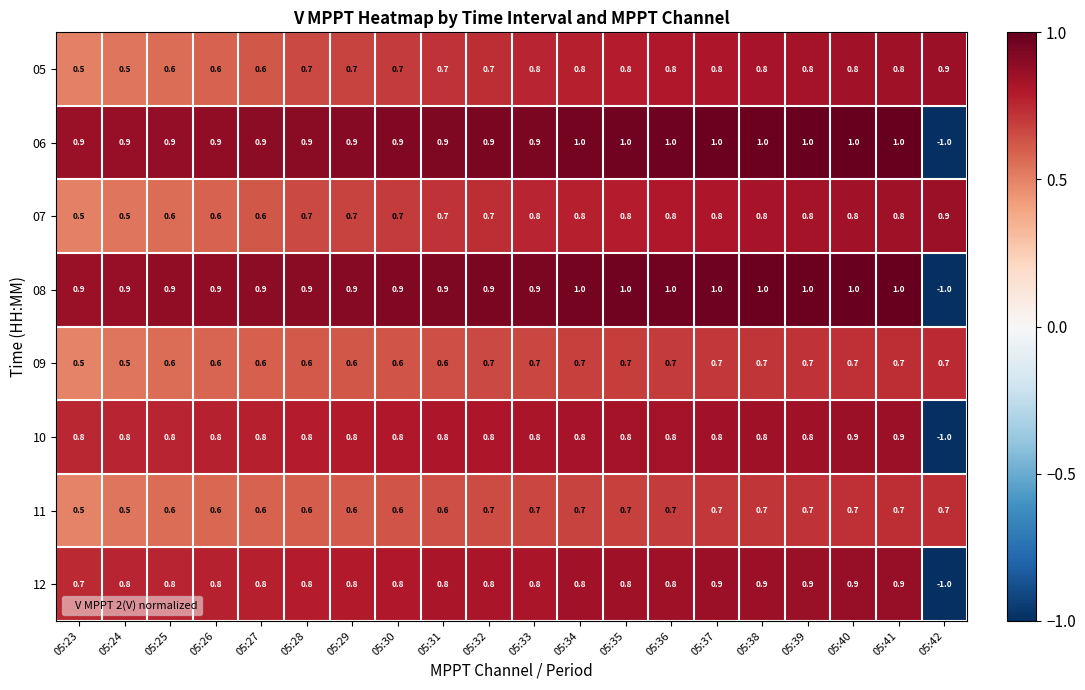

At how many categories does at least one series exceed 0?

20